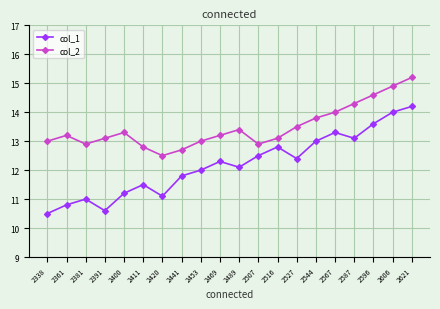

True or false: col_2 has a value of 13.5 at 2527.

True